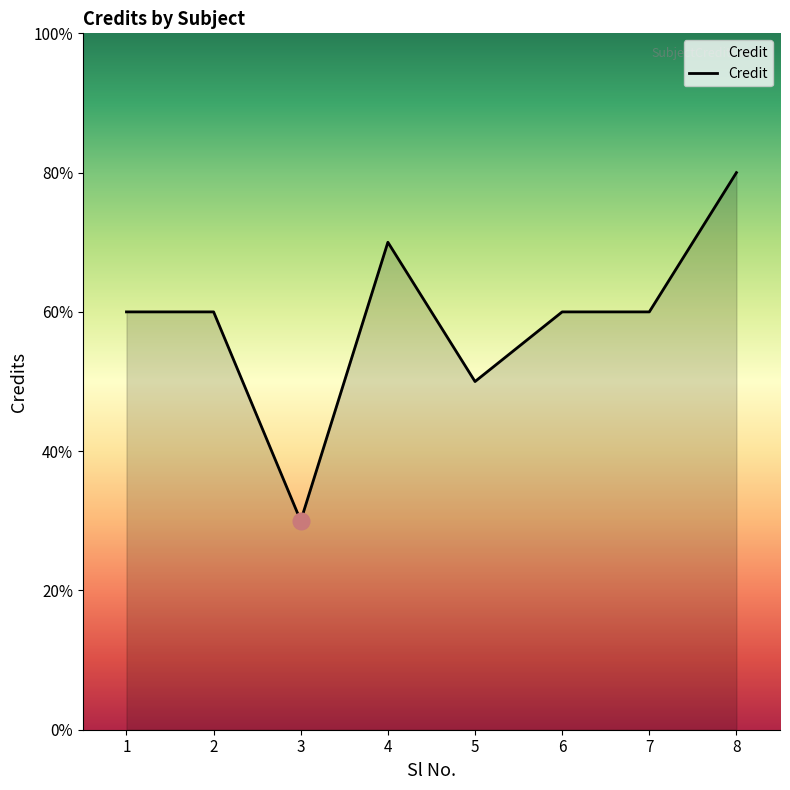

Does the chart display data point markers on the line(s)?

No